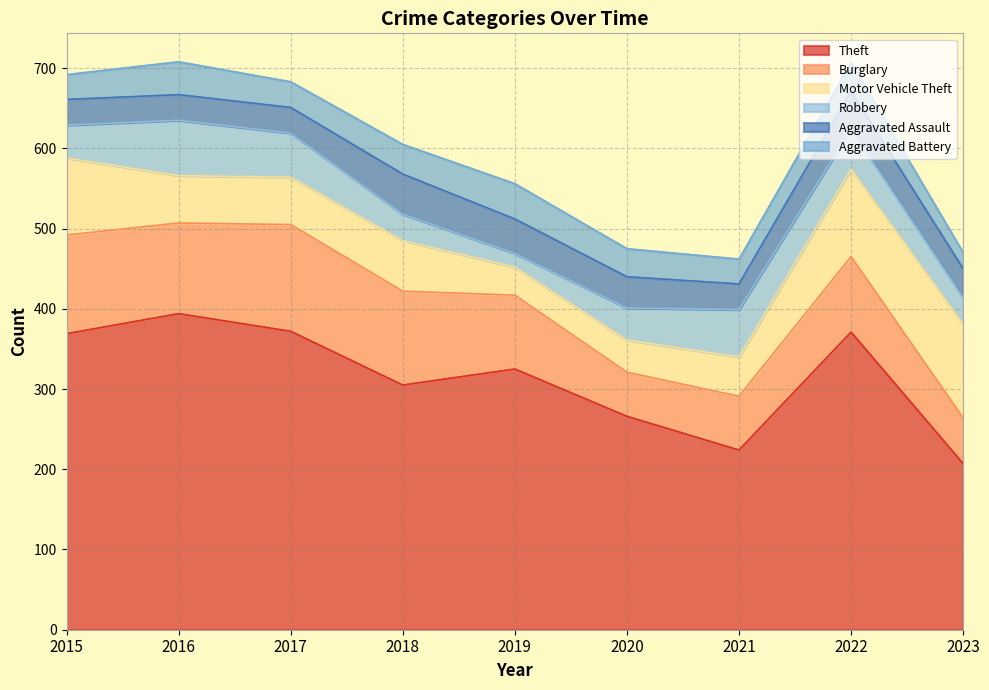

Count the number of data series in this chart.

6